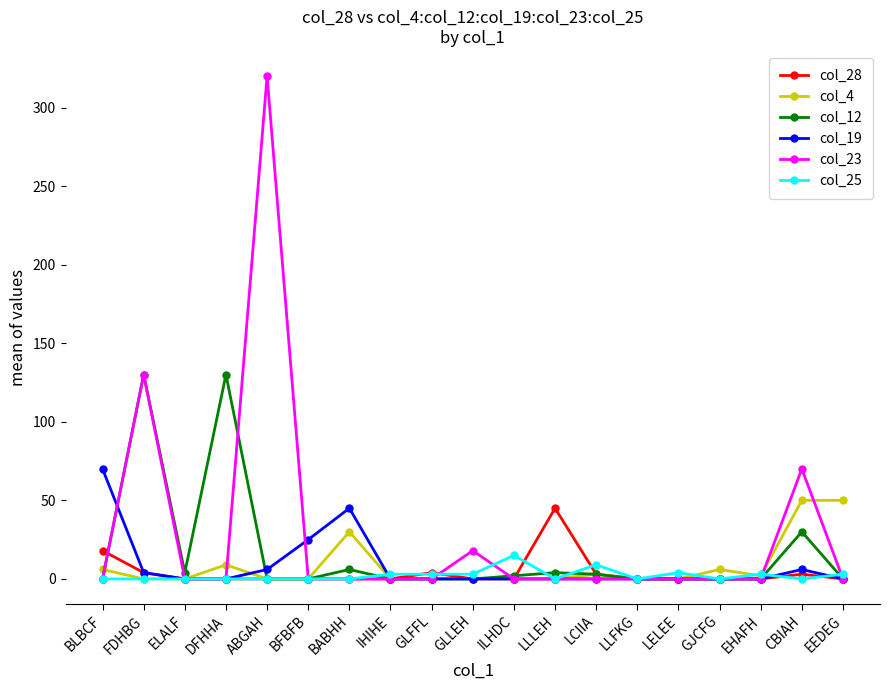

What are all the series names shown in the legend?

col_28, col_4, col_12, col_19, col_23, col_25